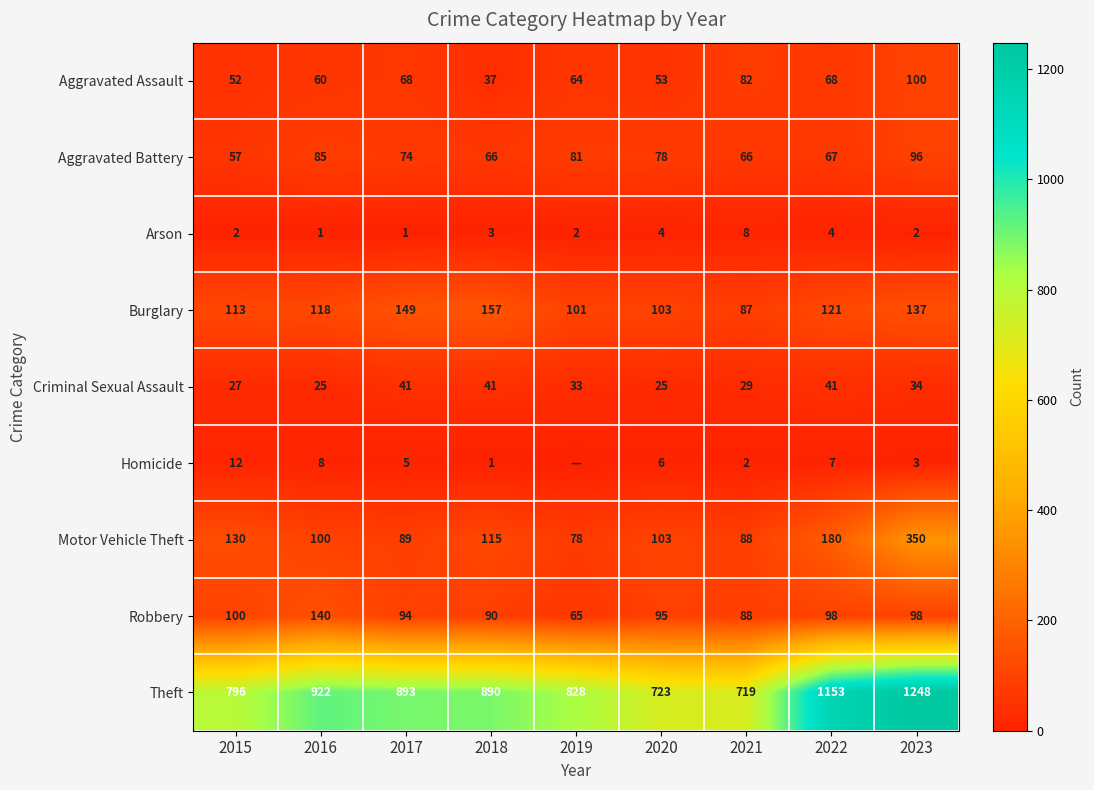

Which series has the widest spread of values?

Theft